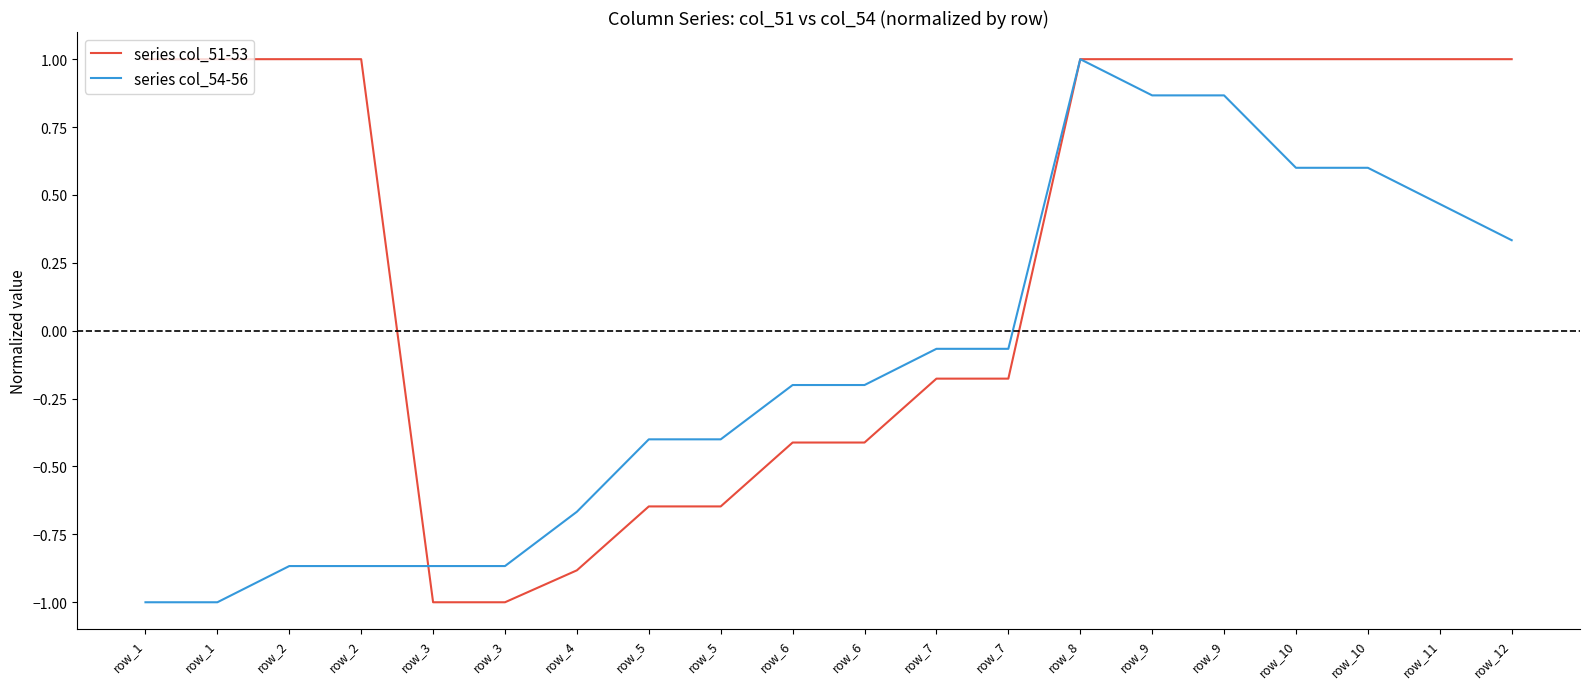

Which series has the widest spread of values?

series col_51-53